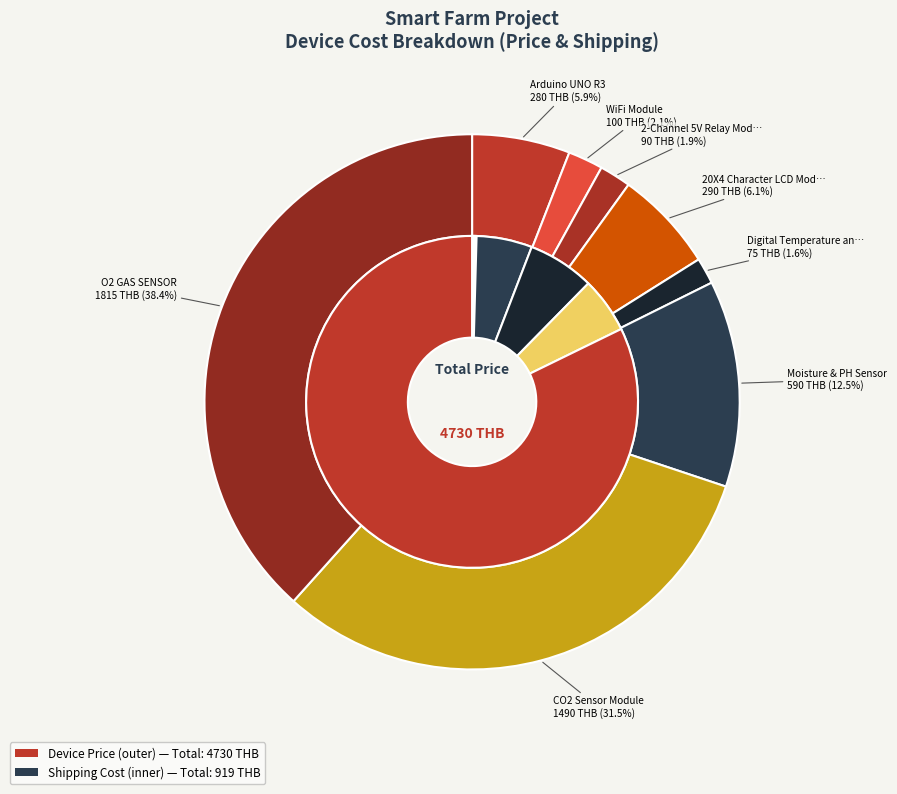

To the nearest percent, what is the combined percentage of 2-Channel 5V Relay Module and Digital Temperature and Humidity Sensor?

3%